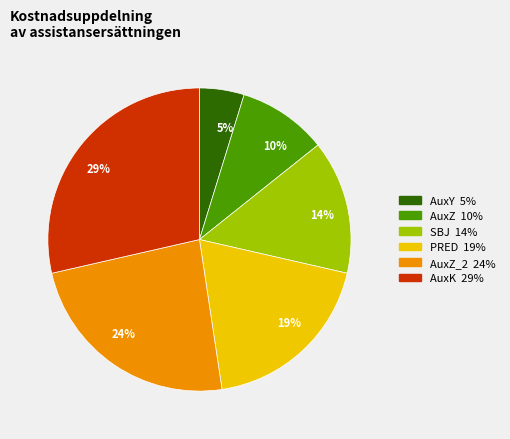

Which slice is the smallest?

5%